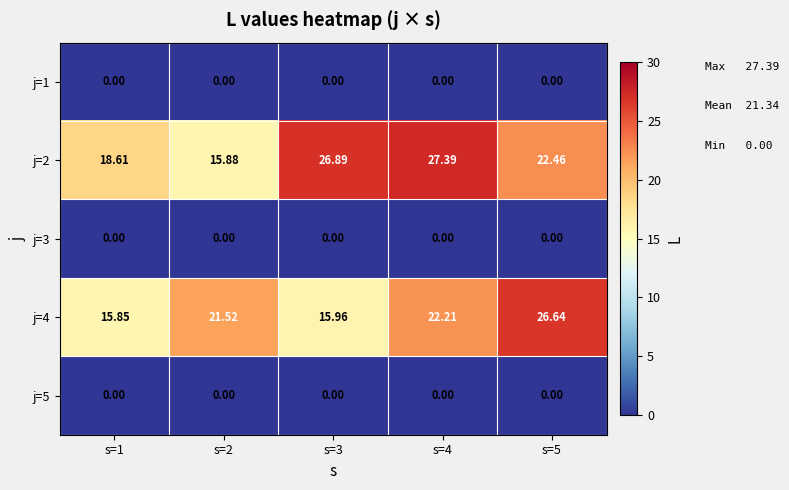

Is the value of j=3 at s=2 greater than the value of j=2 at s=4?

No